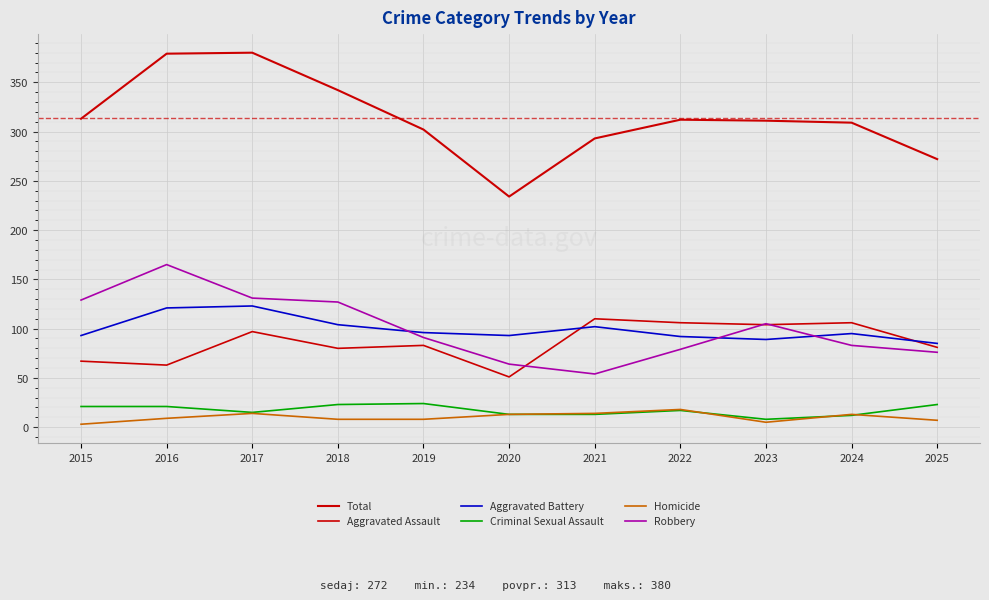

Which series changed the most between 2020 and 2025?

Total